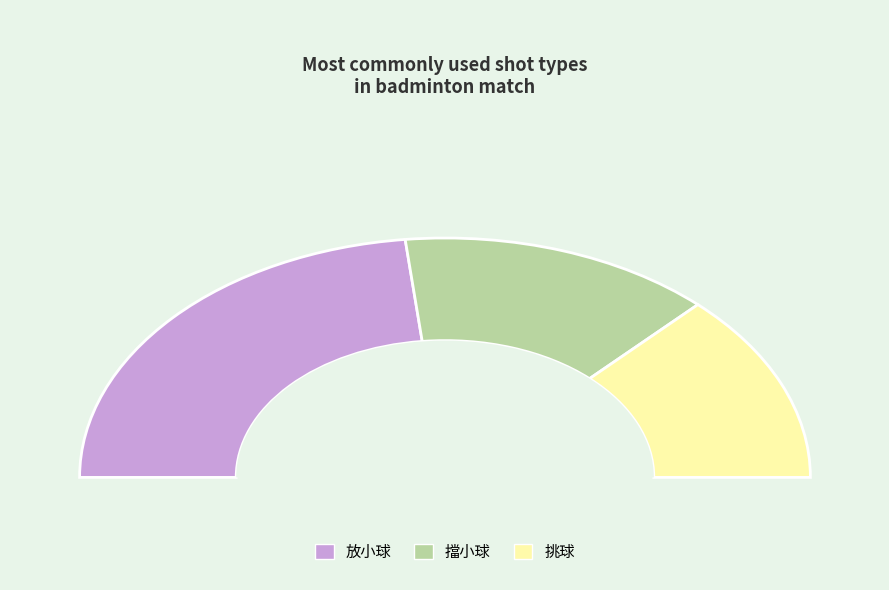

Does 擋小球 account for over 50% of the chart?

No